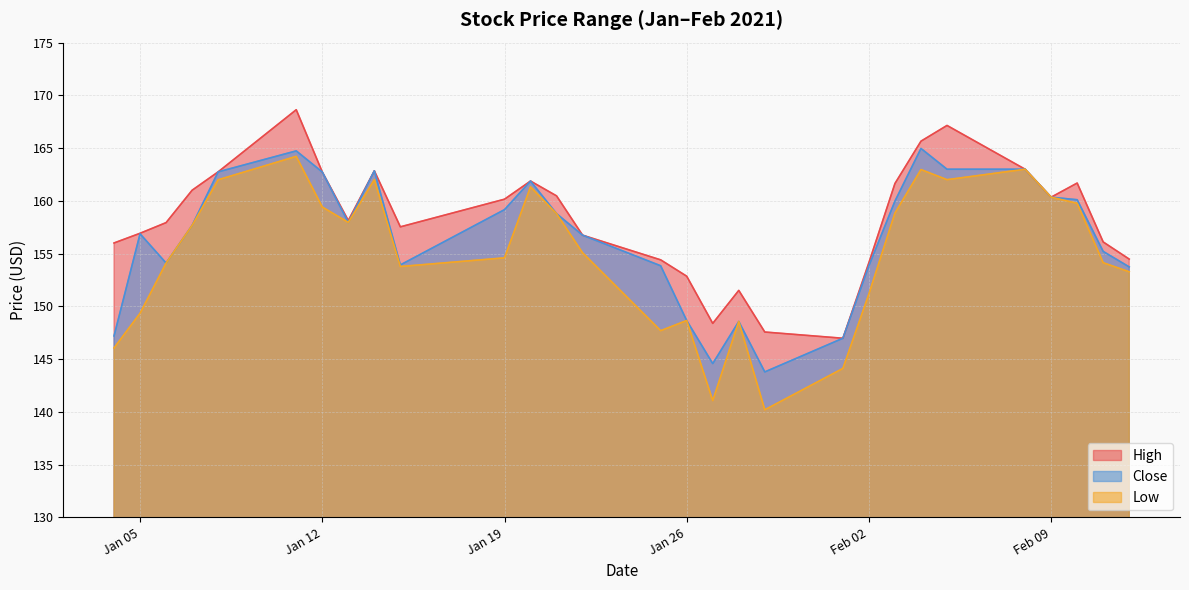

Which category has the lowest value across all series?

2021-01-29